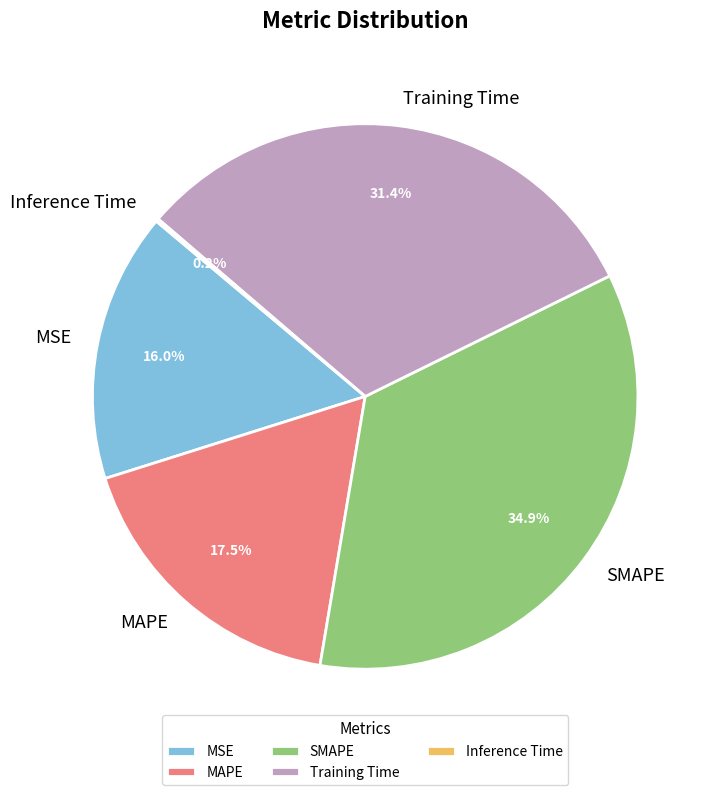

What is the ratio of the value at MSE to the value at MAPE?

0.9